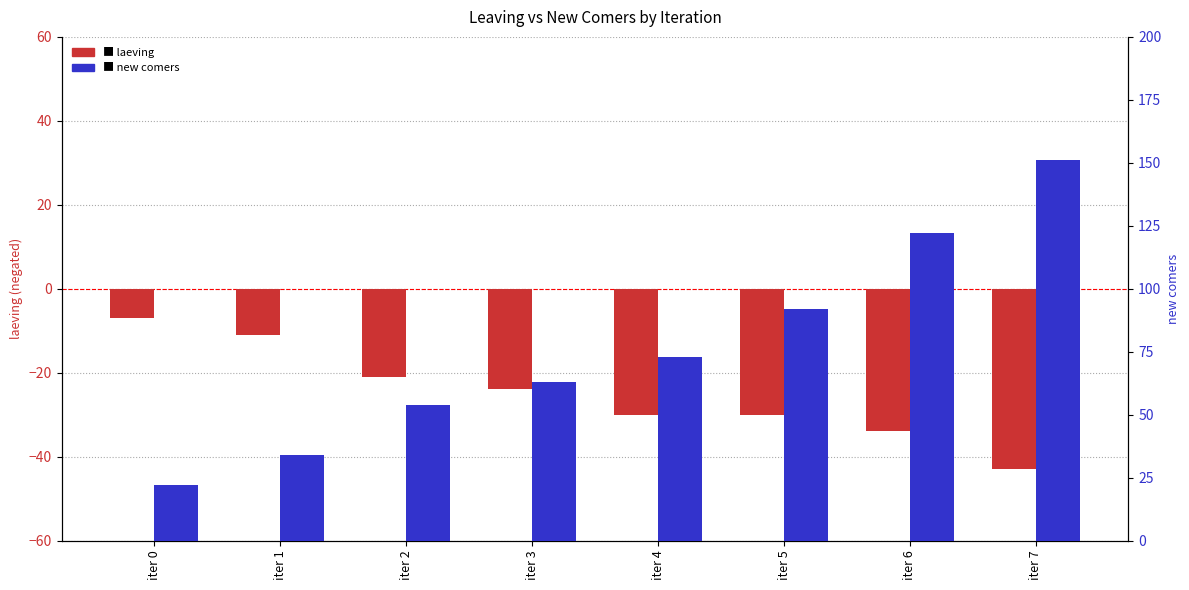

What is the difference between the maximum and minimum values in the laeving series?

36